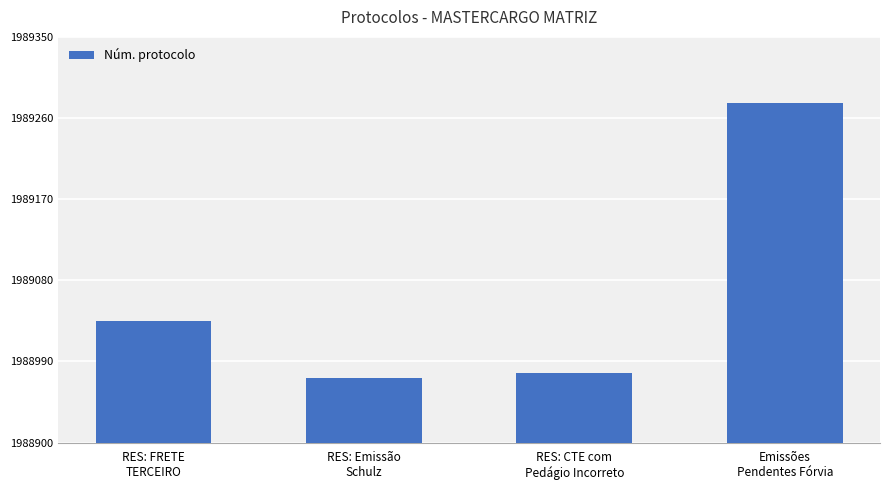

What is the average value?

1989065